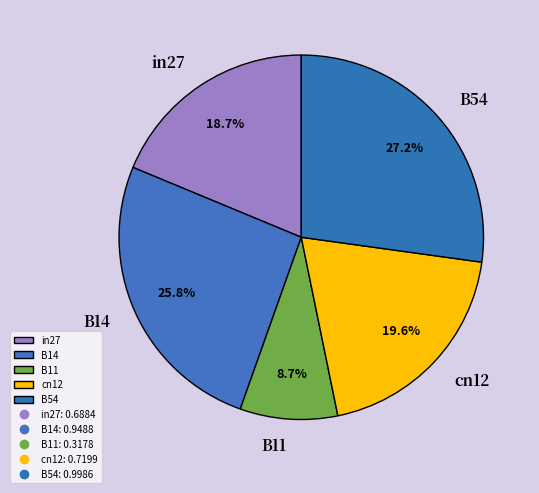

Does any single category account for the majority?

No